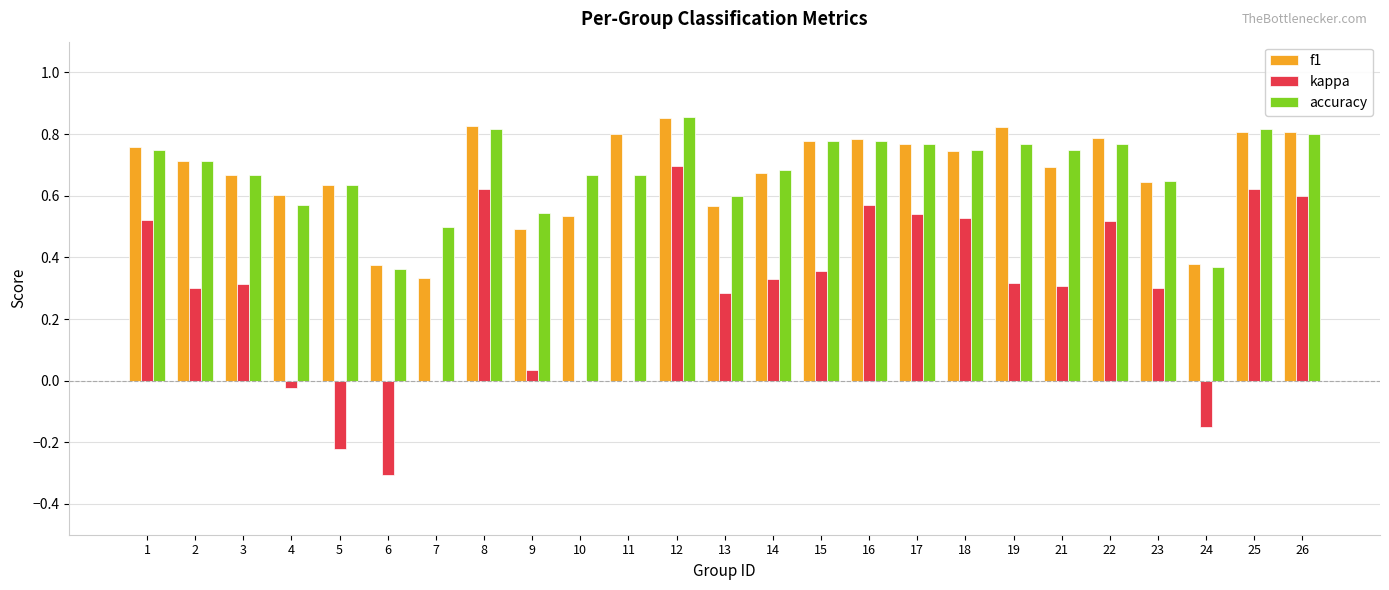

At which category is the sum across all series the highest?

12